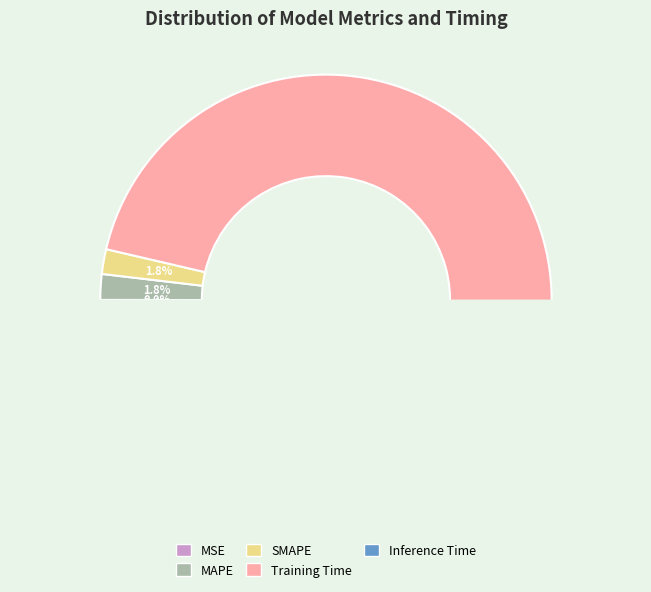

What is the change in value from MSE to MAPE?

+0.1